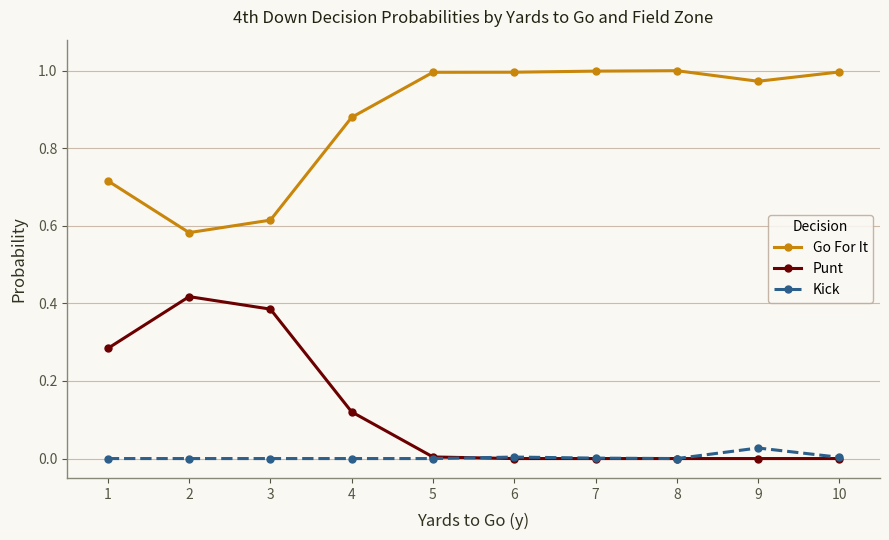

Count the number of data series in this chart.

3